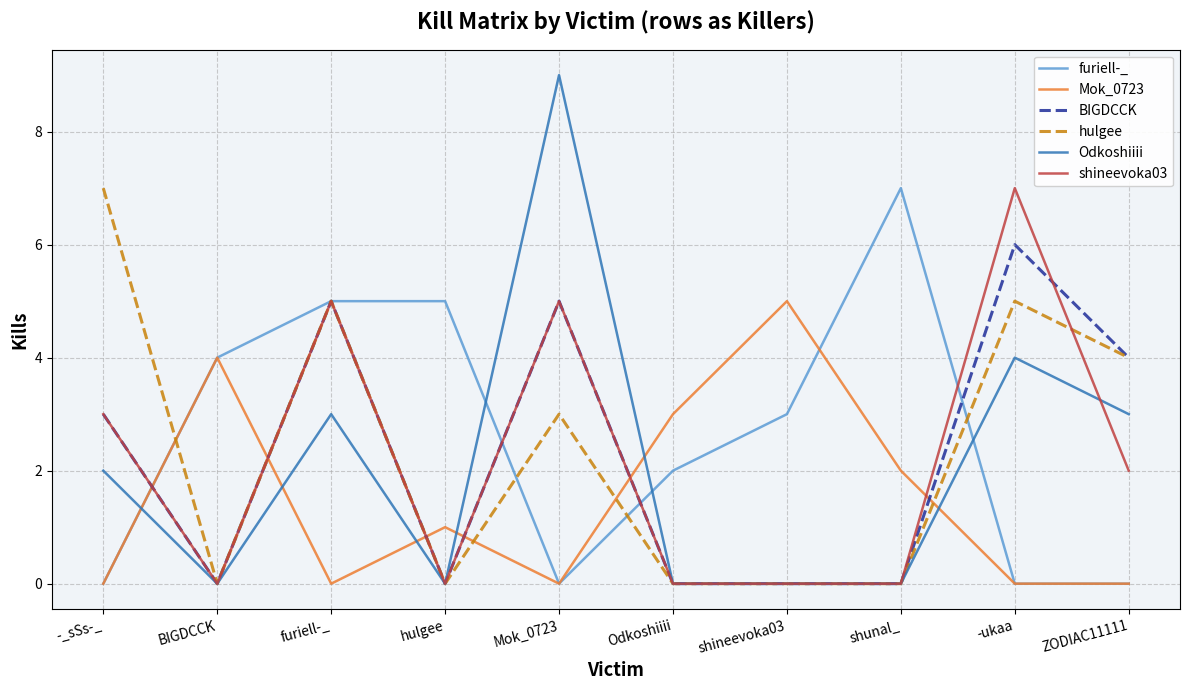

Which series has the largest total across all categories?

furiell-_